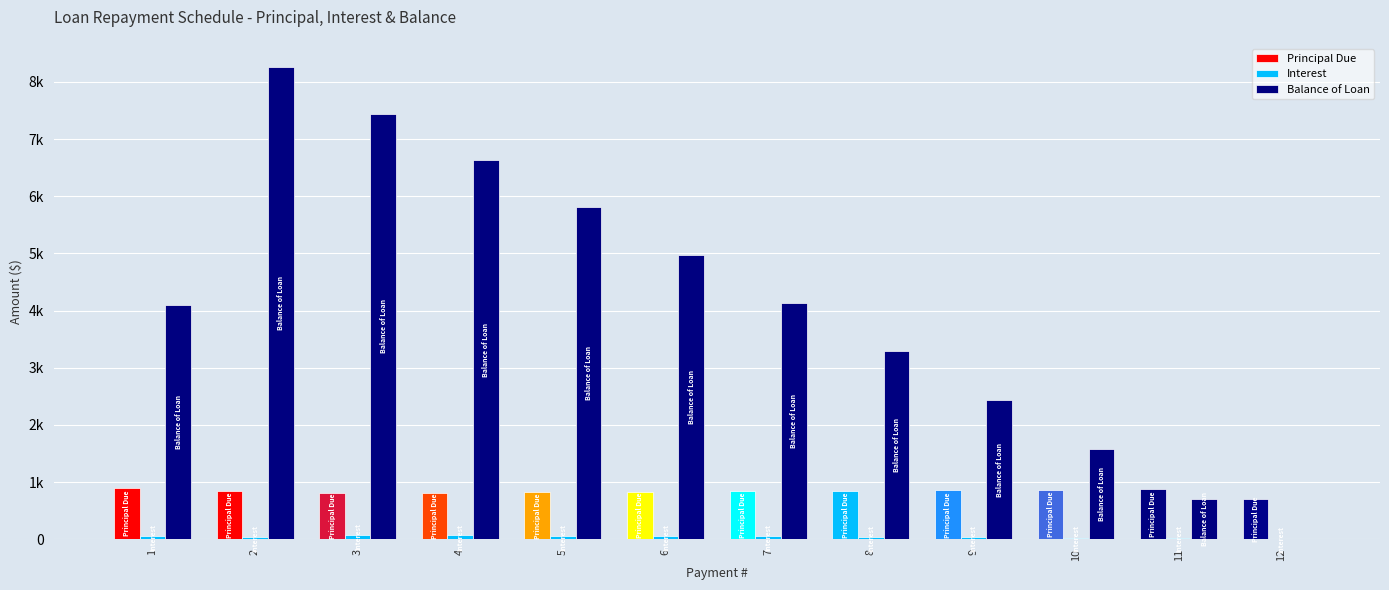

Between 11 and 12, which series saw the biggest shift?

Balance of Loan